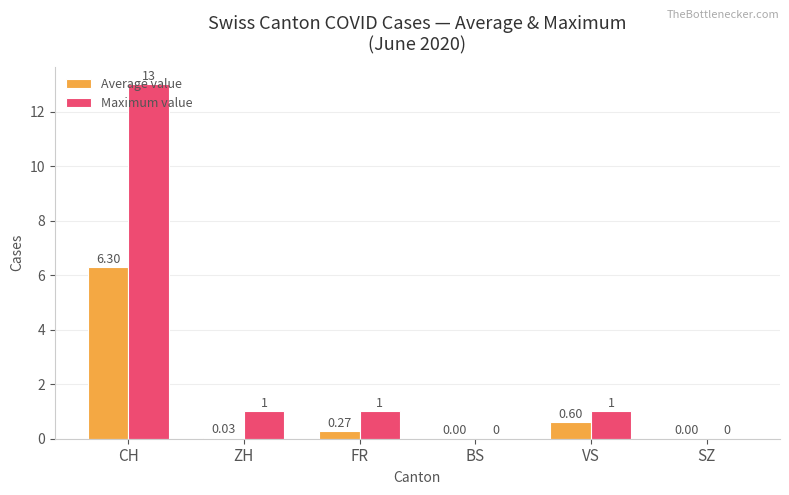

Which series has the largest total across all categories?

Maximum value